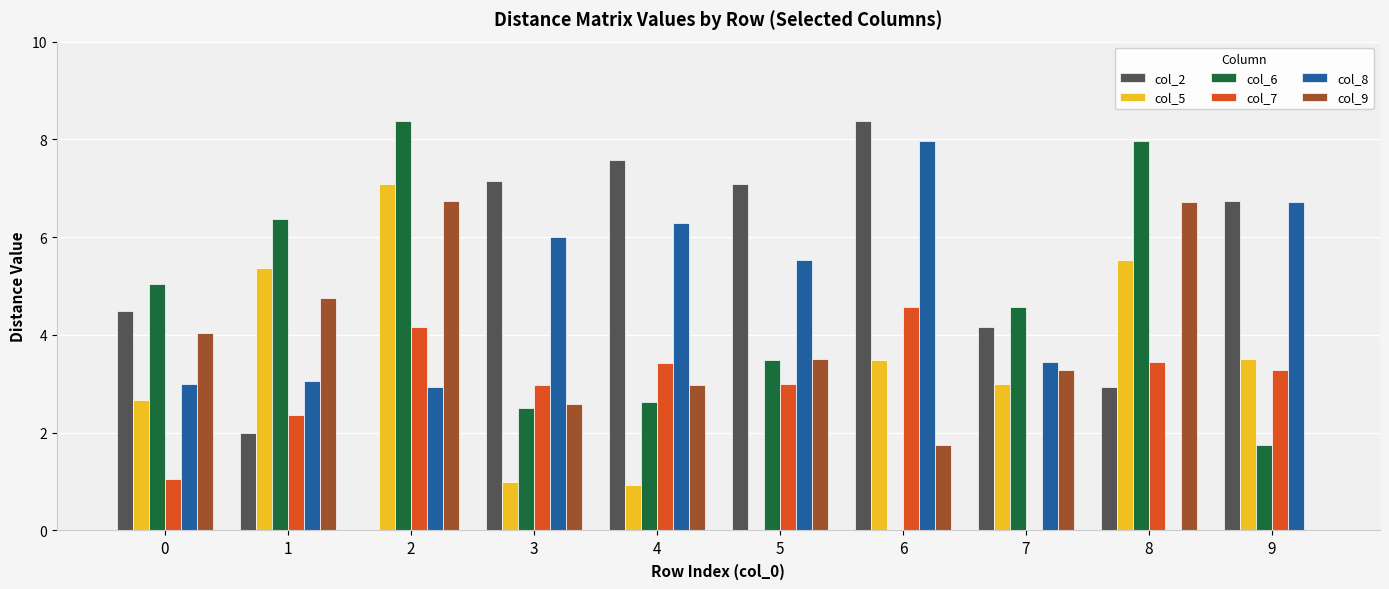

The col_5 series shows 3.5 at 9. True or false?

True